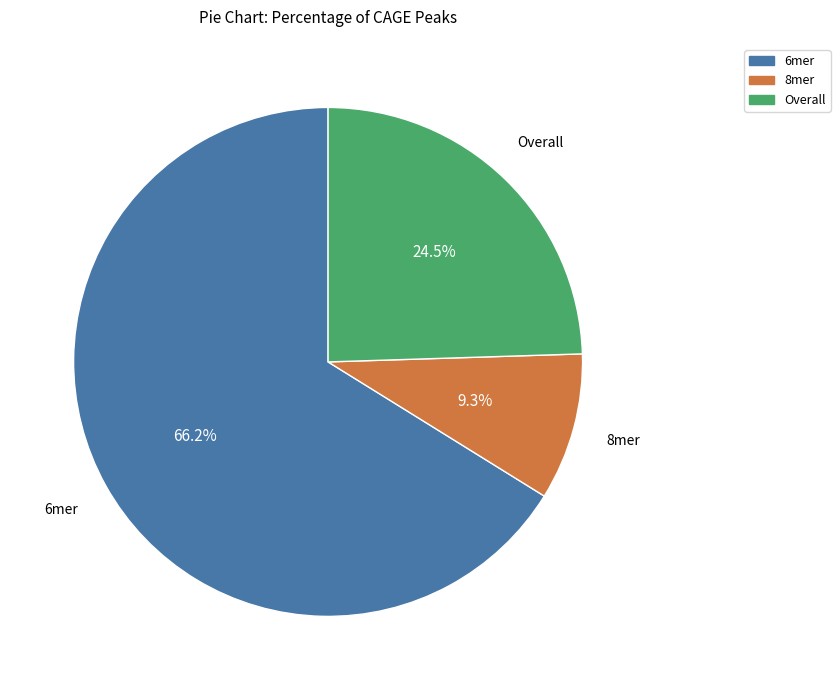

To the nearest percent, what percentage of the pie is 6mer?

66%